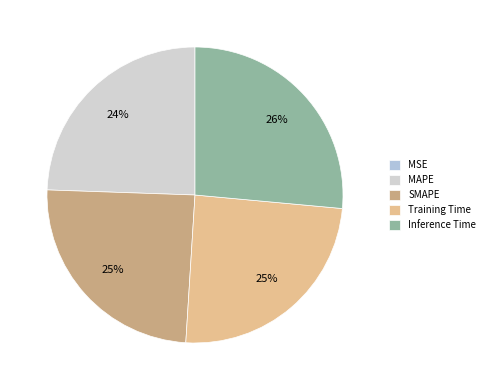

Is there a majority slice in this chart?

No